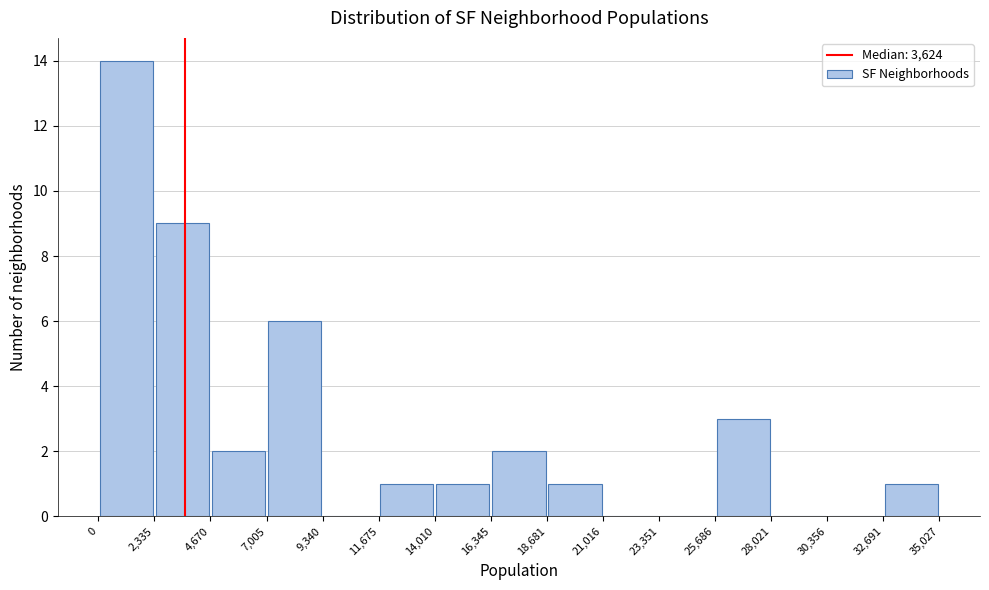

Over which range of the x-axis is the bar tallest?

0 to 2,335